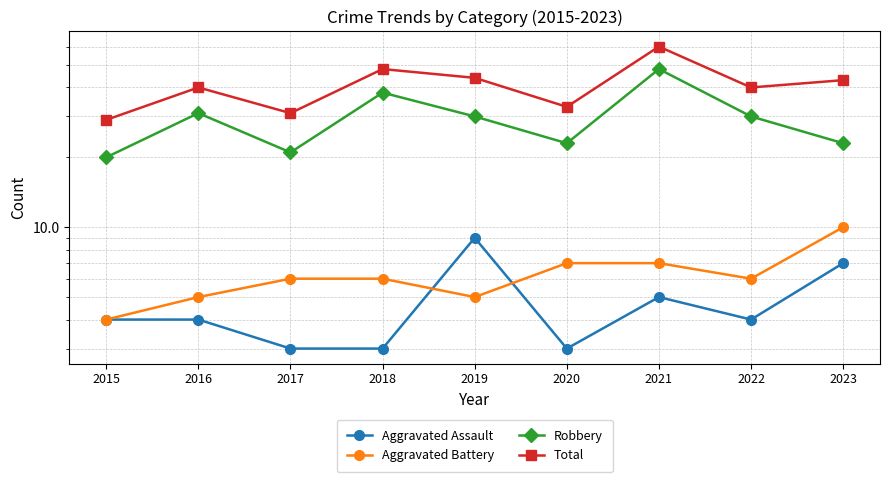

Which series has the widest spread of values?

Total